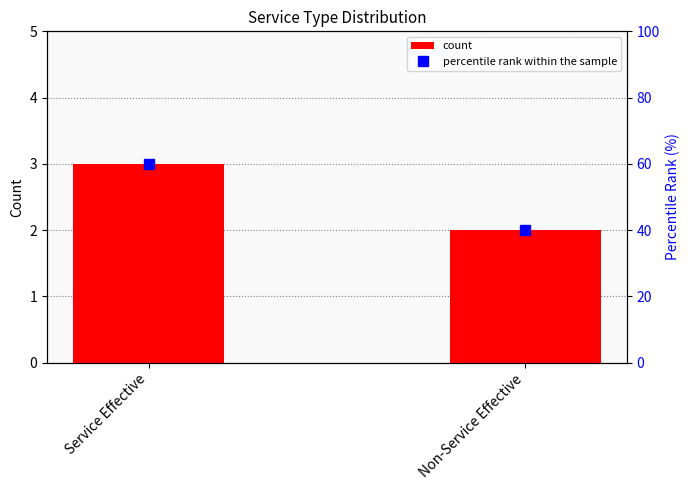

The percentile rank within the sample series shows 60 at Service Effective. True or false?

True